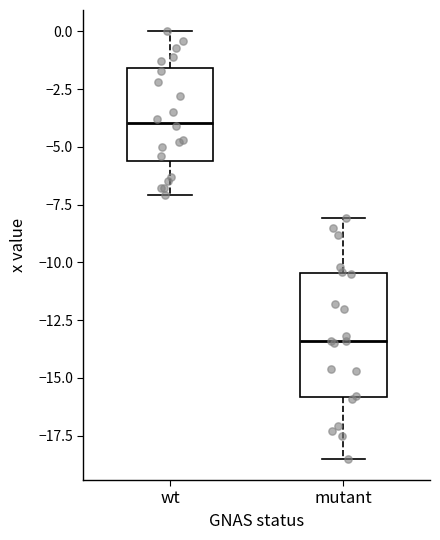

Which box has the highest median line?

wt